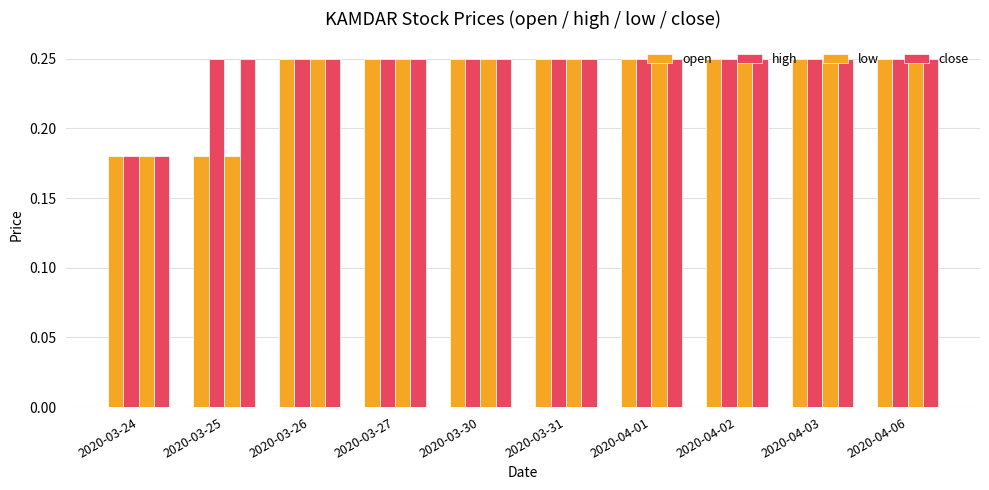

Does the chart contain stacked bars?

No